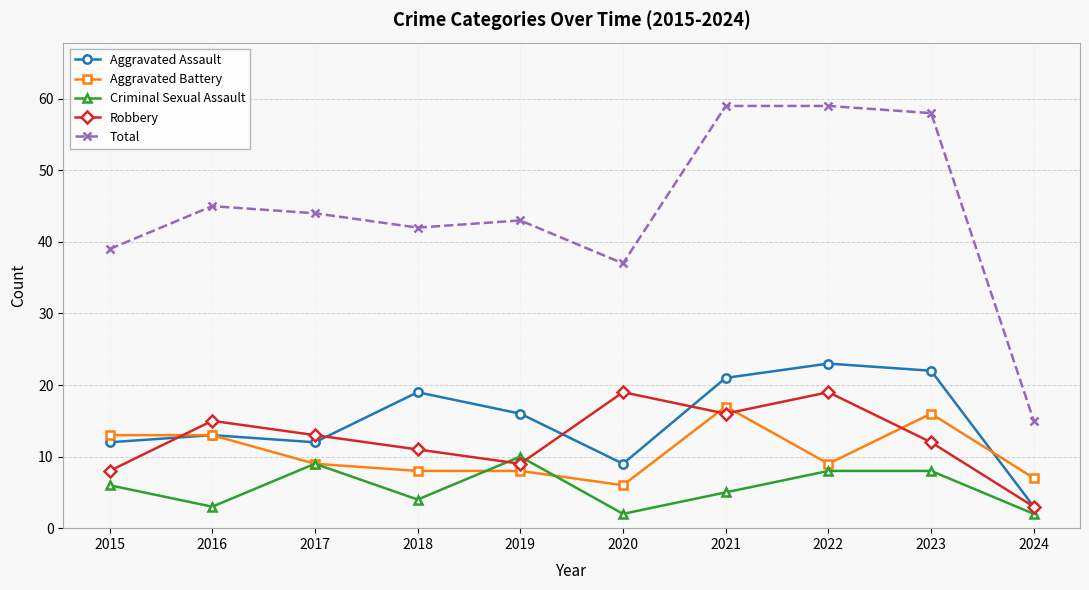

What is the value of the Total point at the 10th from the left?

15